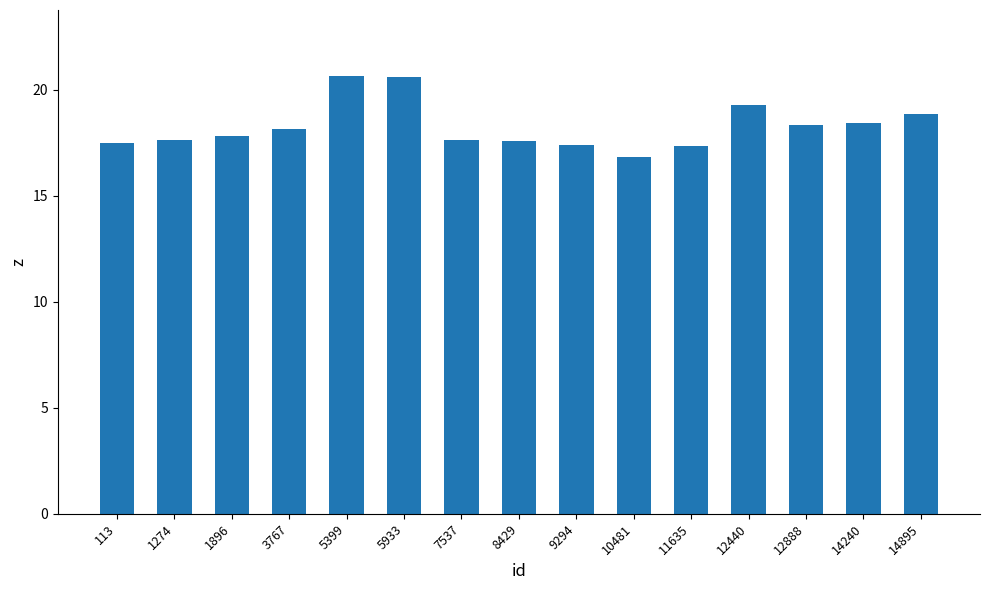

How many values are below 17?

1